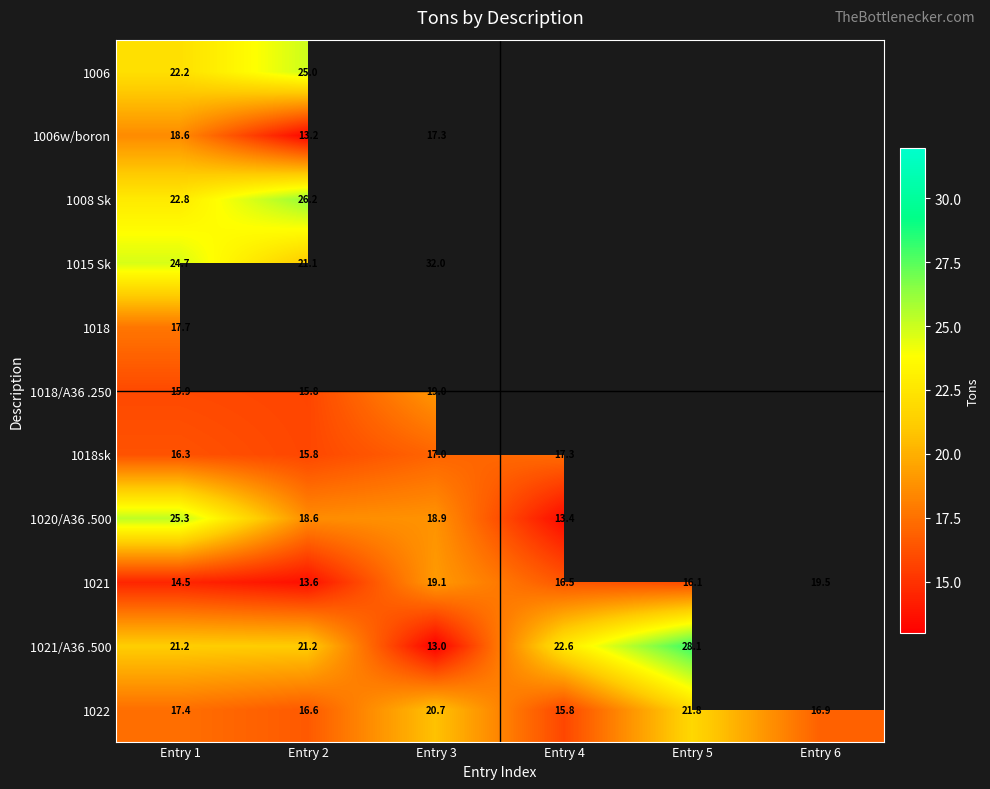

Is the value of 1022 at Entry 4 greater than the value of 1021/A36 .500 at Entry 1?

No